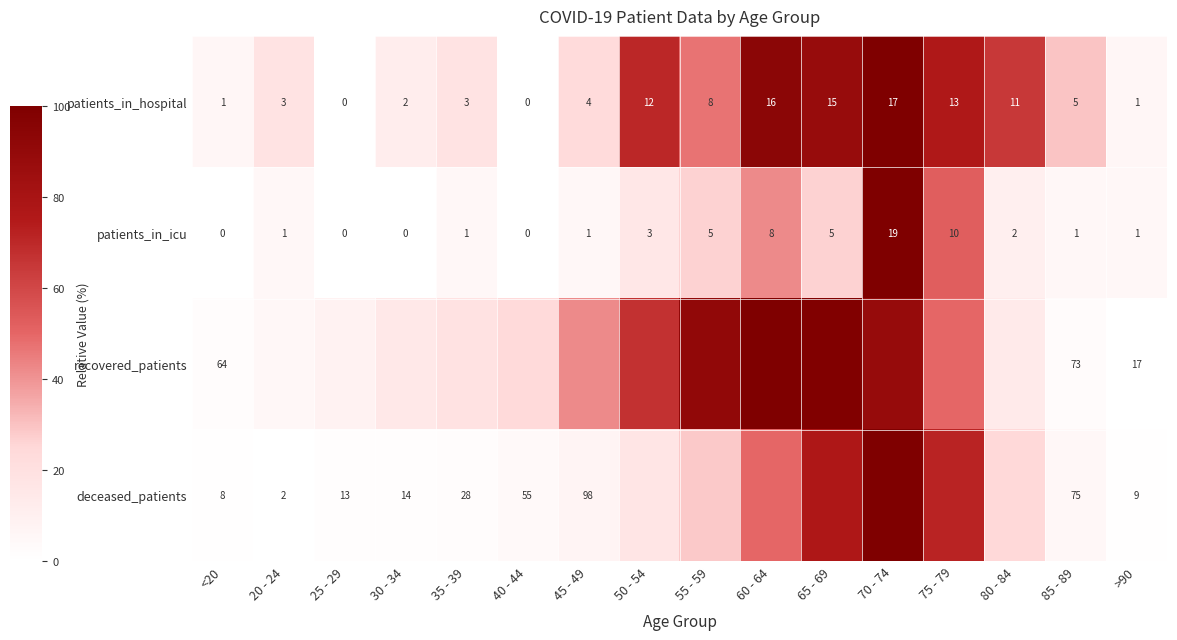

At which category is the sum across all series the highest?

70 - 74